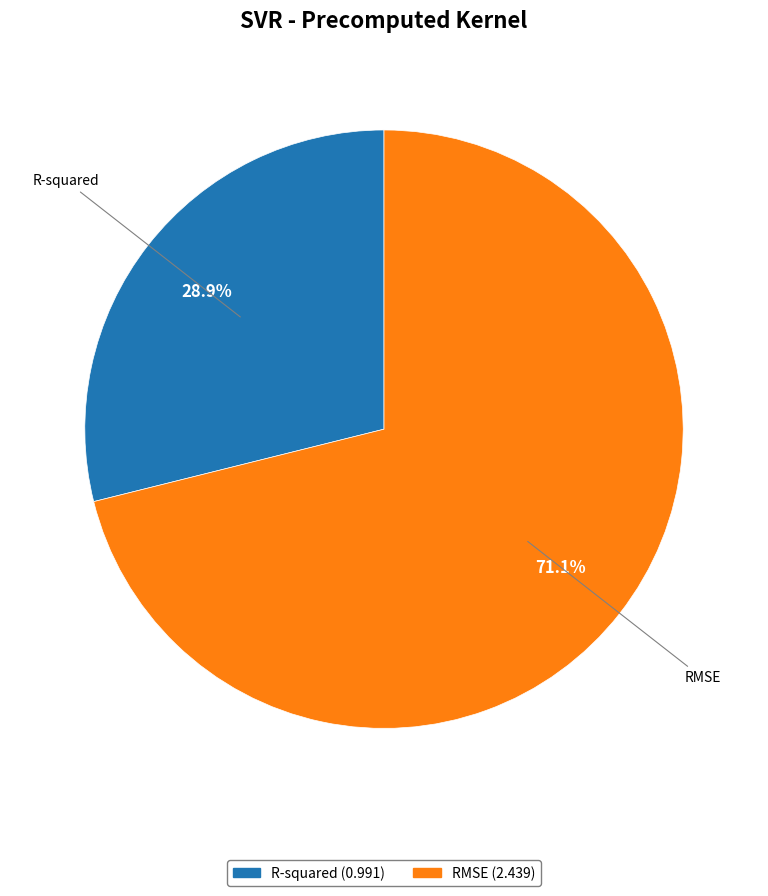

What portion of the pie excludes RMSE?

28.9%